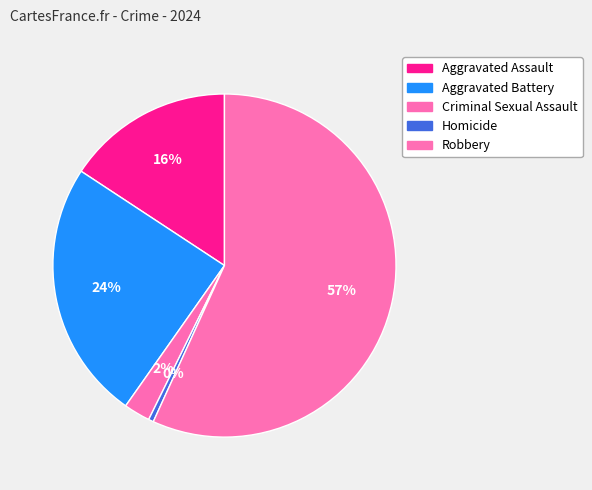

Which category has the biggest portion of the pie?

Robbery